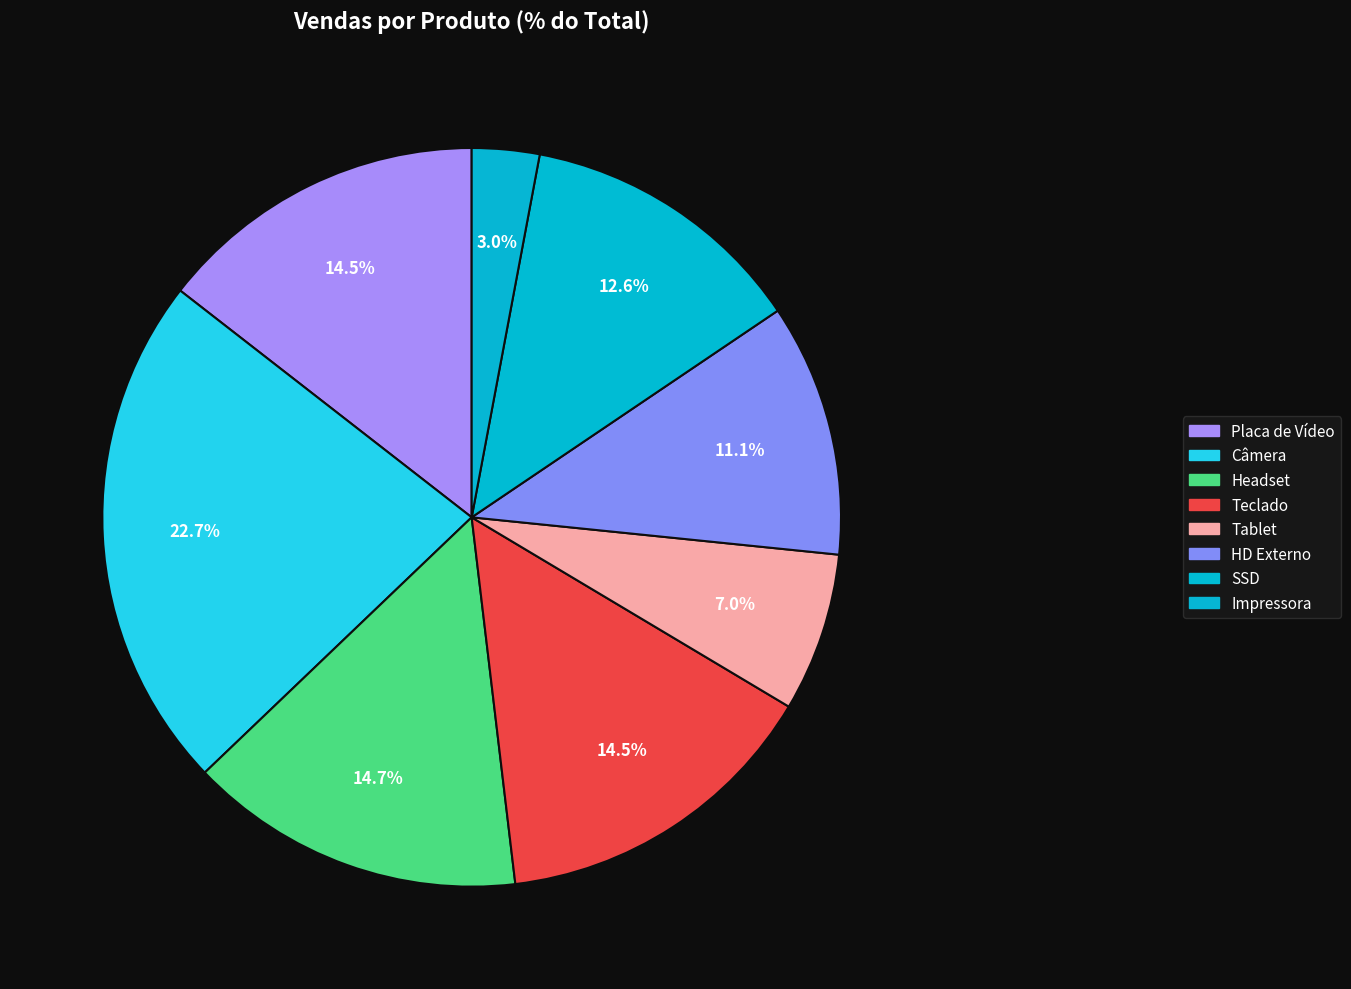

Do Tablet and Headset together represent more than half of the pie?

No